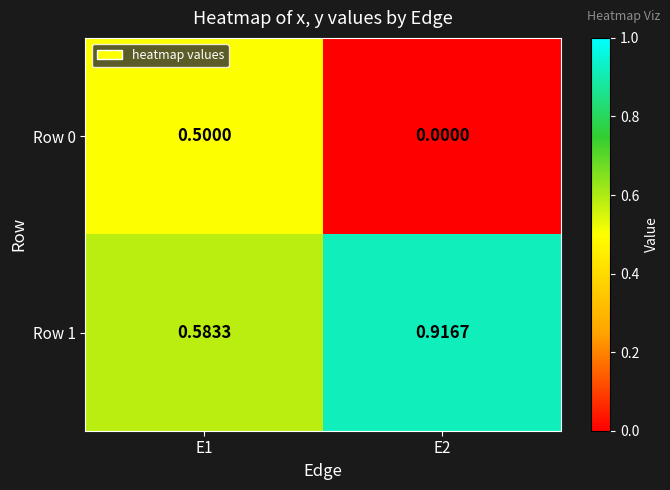

What is the total value across all series at E1?

1.1